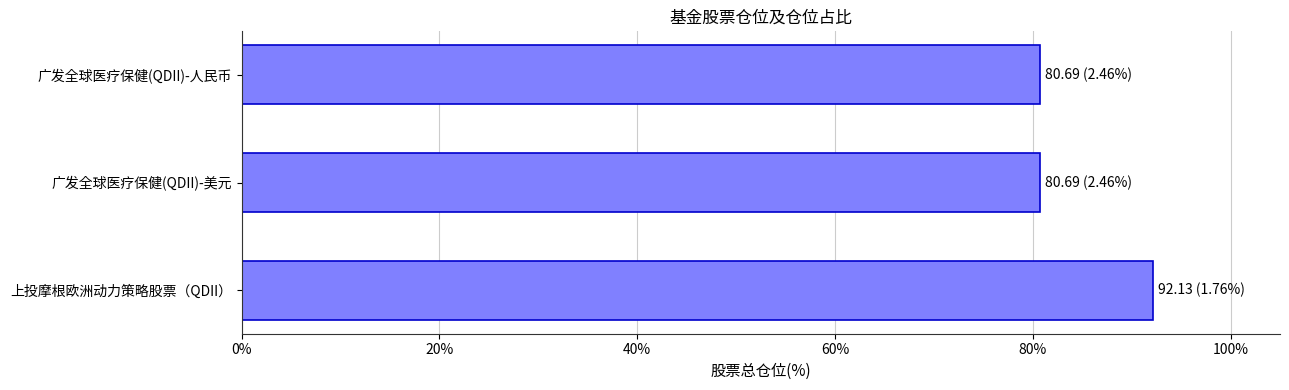

Reading bottom to top, list all the values displayed in this chart.

上投摩根欧洲动力策略股票（QDII）=92.1	广发全球医疗保健(QDII)-美元=80.7	广发全球医疗保健(QDII)-人民币=80.7